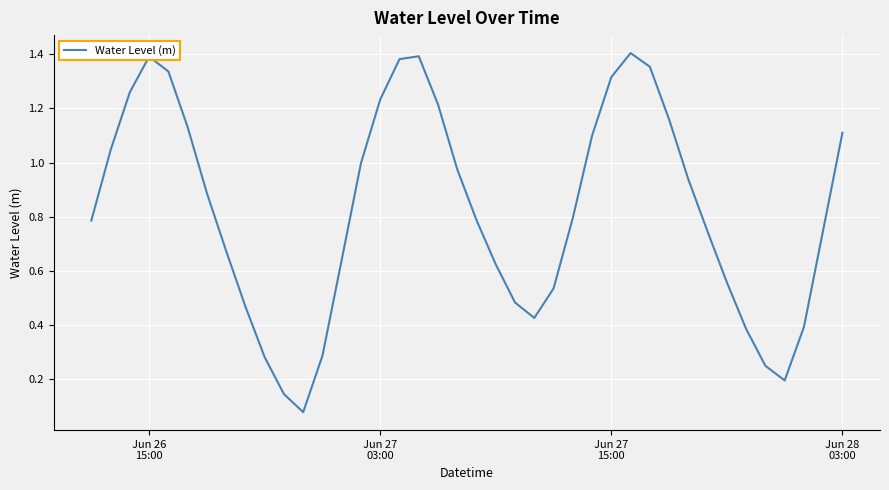

What is the difference between the maximum and minimum values?

1.3